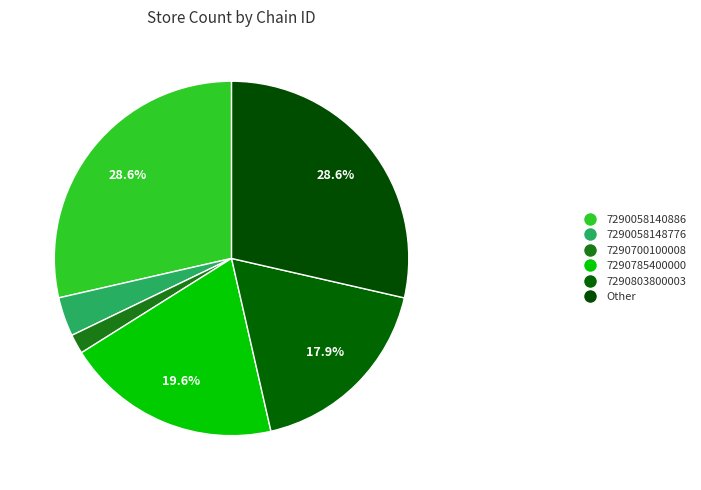

What is the total percentage of Other and 7290785400000?

48.2%